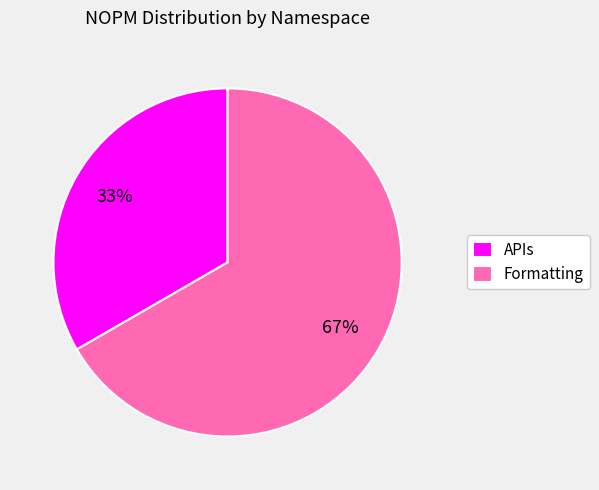

Which has a higher value, APIs or Formatting?

Formatting